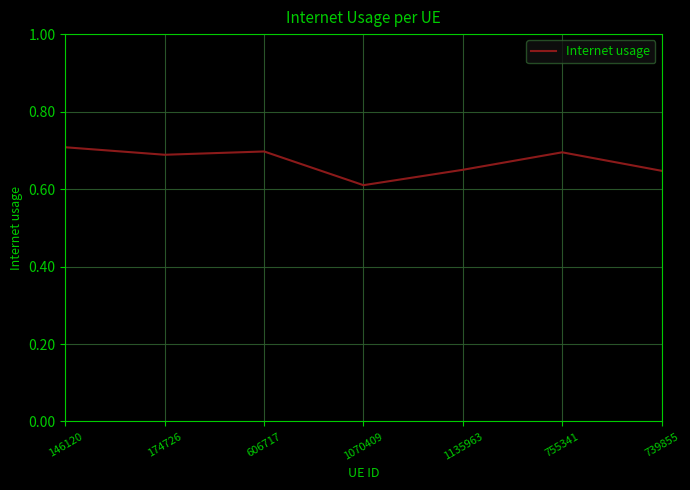

True or false: the data has more than 0 interior local peaks.

True